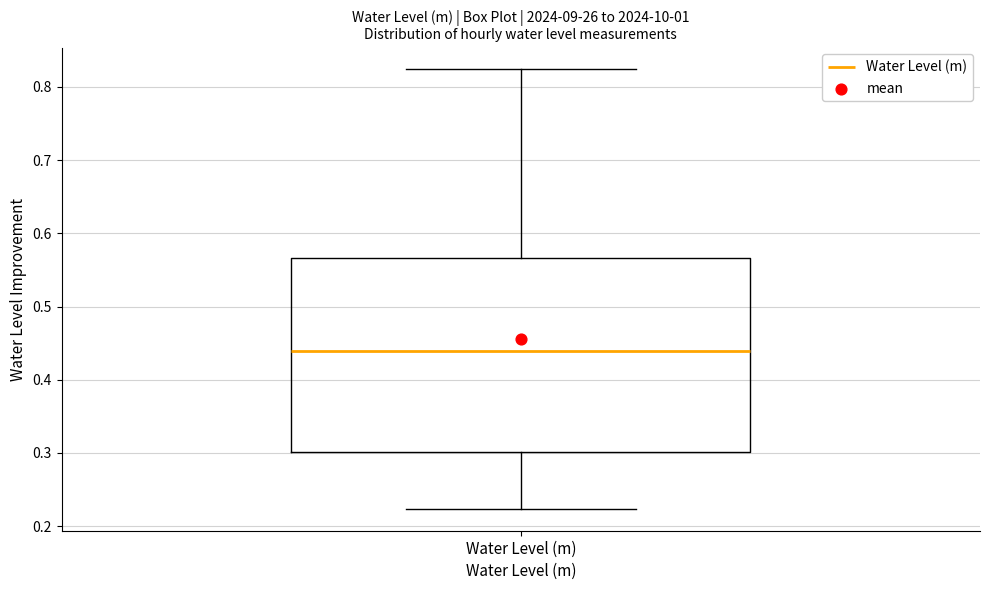

Where does the lower whisker of the box for Water Level (m) end on the y-axis? The values are not printed on the chart, so give them approximately, as read against the axis.

0.22